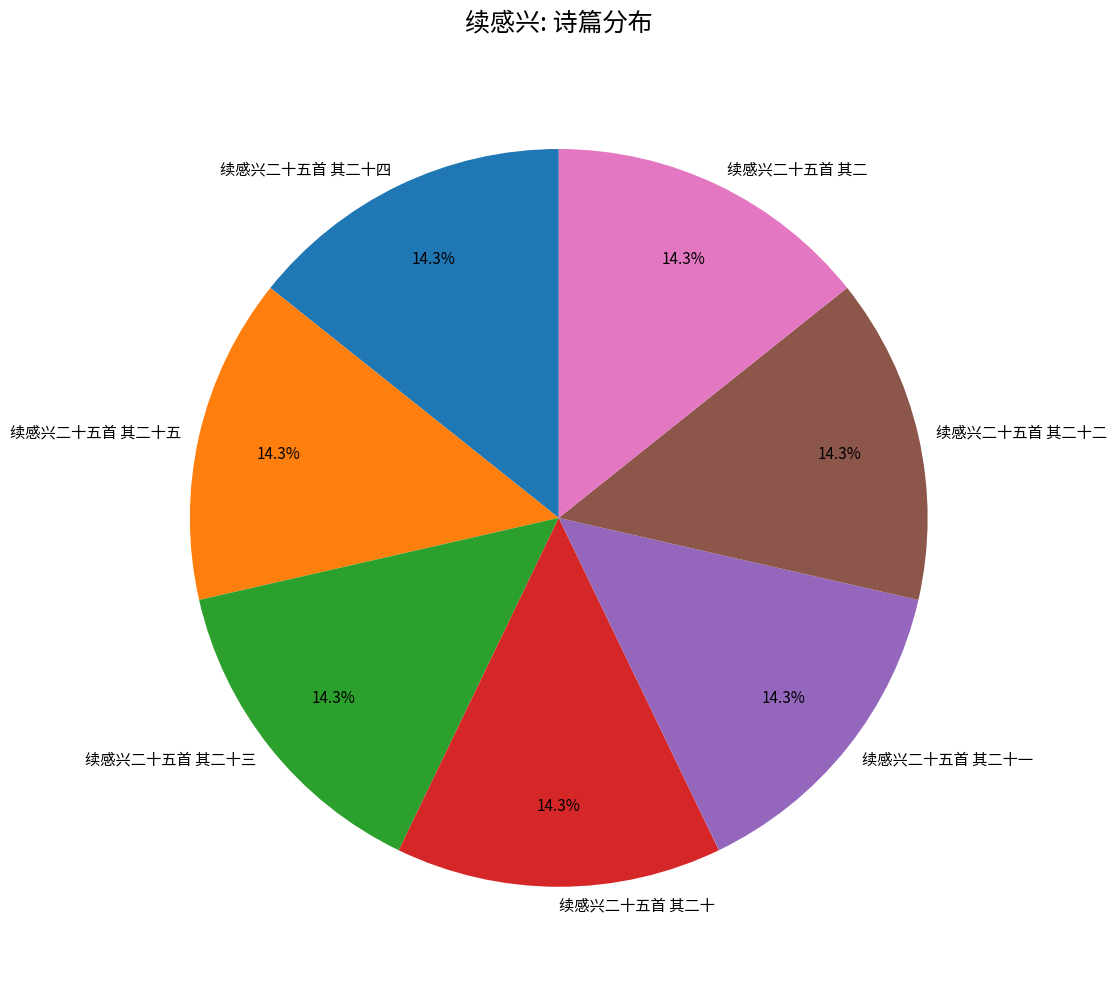

What percentage is the 续感兴二十五首 其二十一 slice, to the nearest percent?

14%